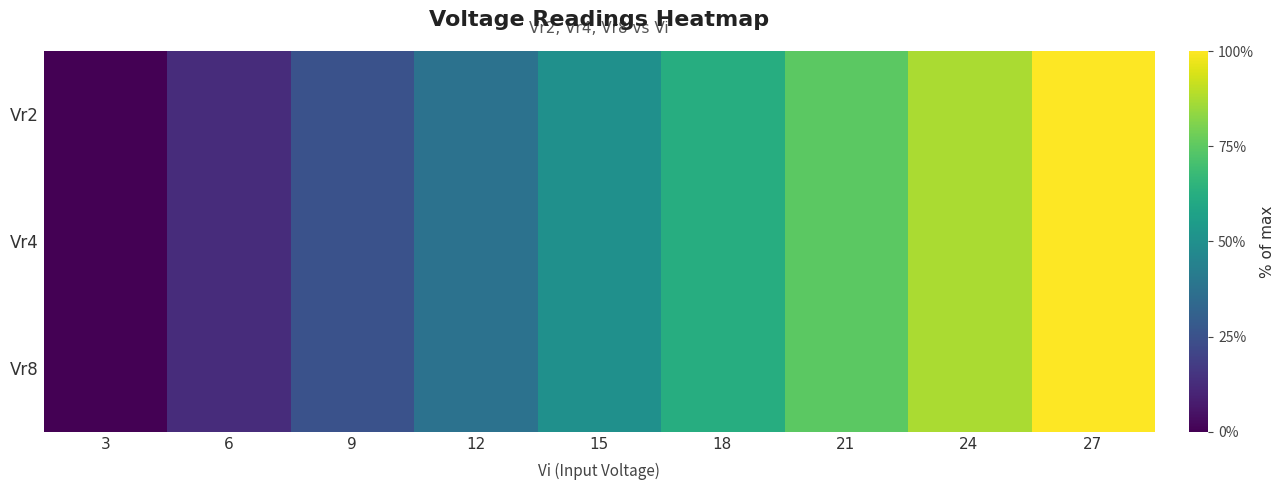

Reading left to right, list all the values displayed in this chart.

Vr2: 3=0.0	6=0.1	9=0.2	12=0.4	15=0.5	18=0.6	21=0.7	24=0.9	27=1.0
Vr4: 3=0.0	6=0.1	9=0.2	12=0.4	15=0.5	18=0.6	21=0.7	24=0.9	27=1.0
Vr8: 3=0.0	6=0.1	9=0.2	12=0.4	15=0.5	18=0.6	21=0.7	24=0.9	27=1.0